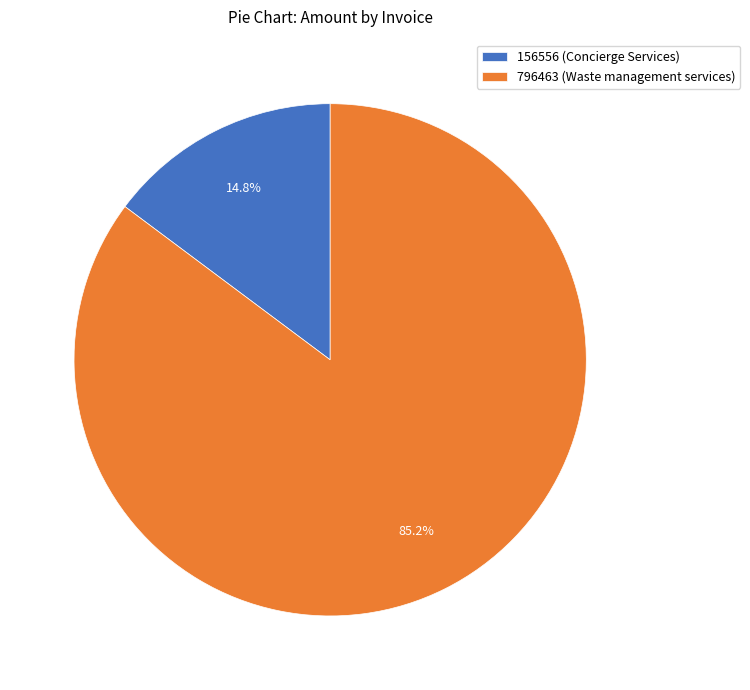

To the nearest percent, what is the difference between the largest and smallest slice percentages?

70%